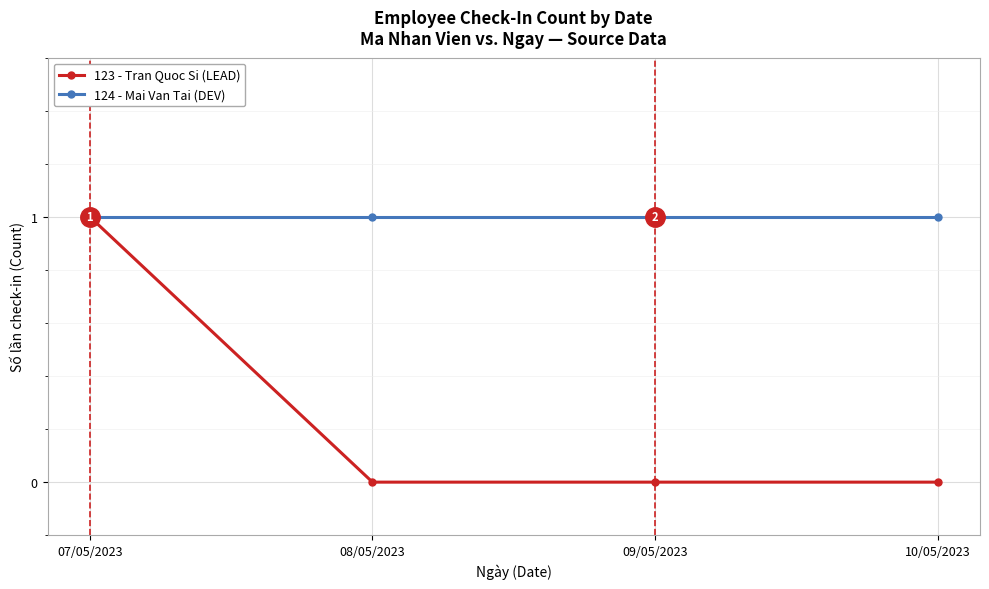

Which series has the largest total across all categories?

124 - Mai Van Tai (DEV)